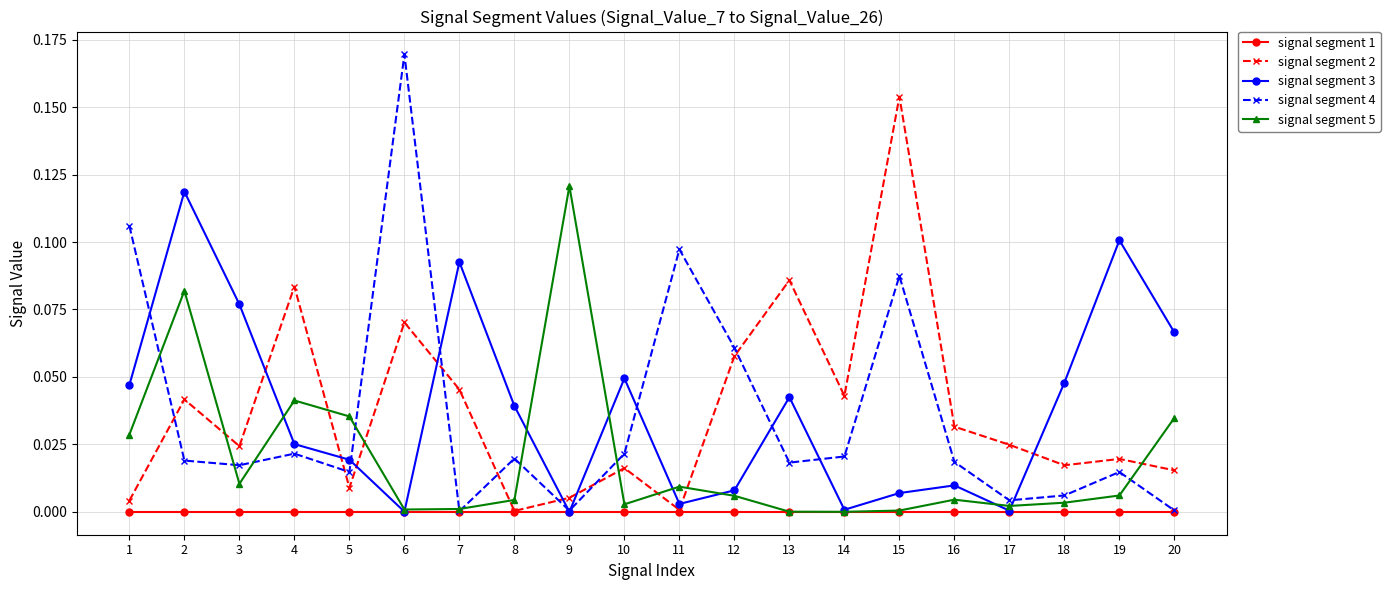

True or false: signal segment 2 has more than 0 interior local peaks.

True